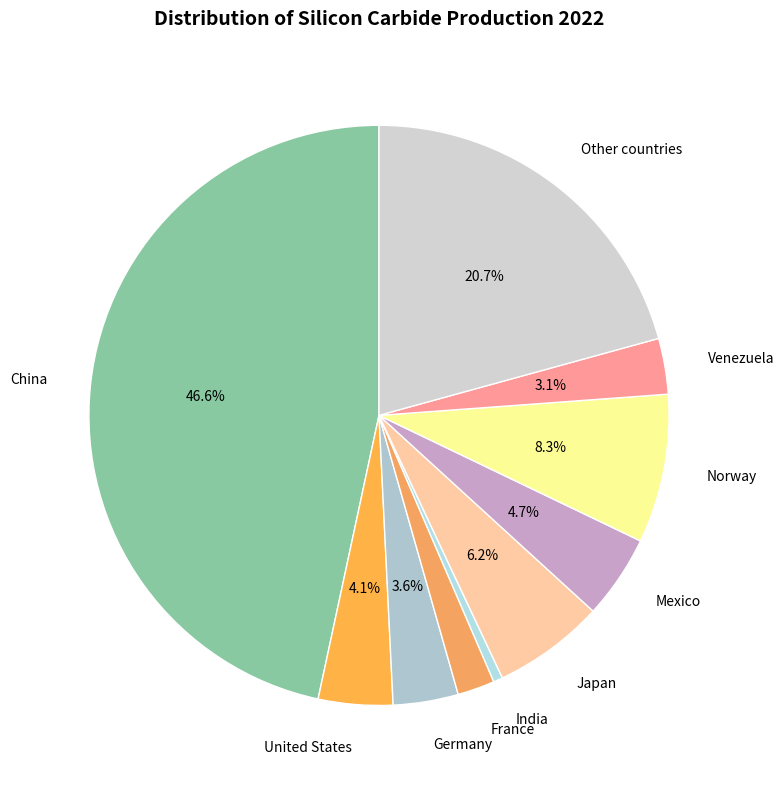

How many segments does this pie chart have?

10